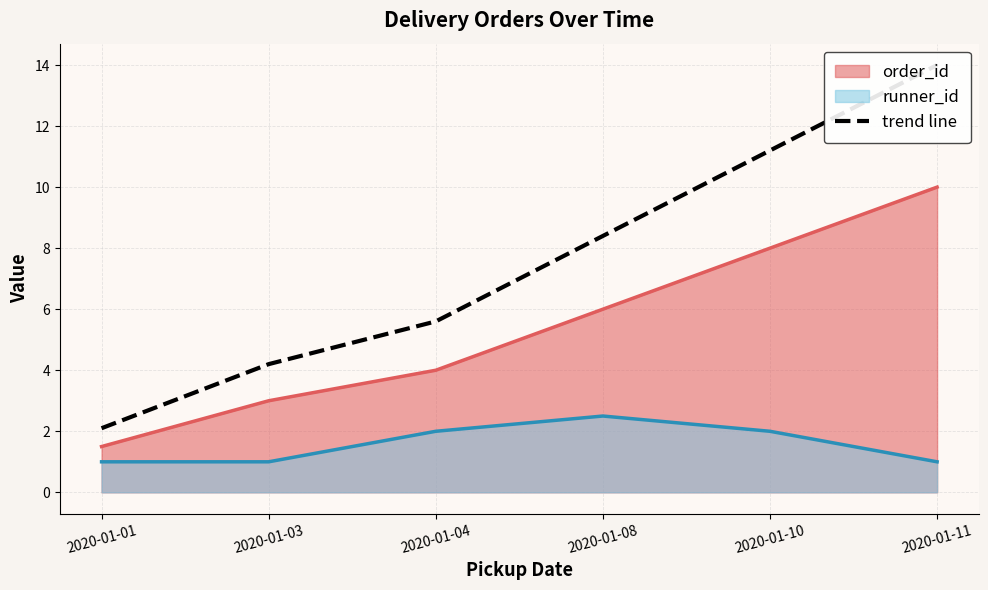

List the labels in order of value, largest first.

2020-01-11, 2020-01-10, 2020-01-08, 2020-01-04, 2020-01-03, 2020-01-01